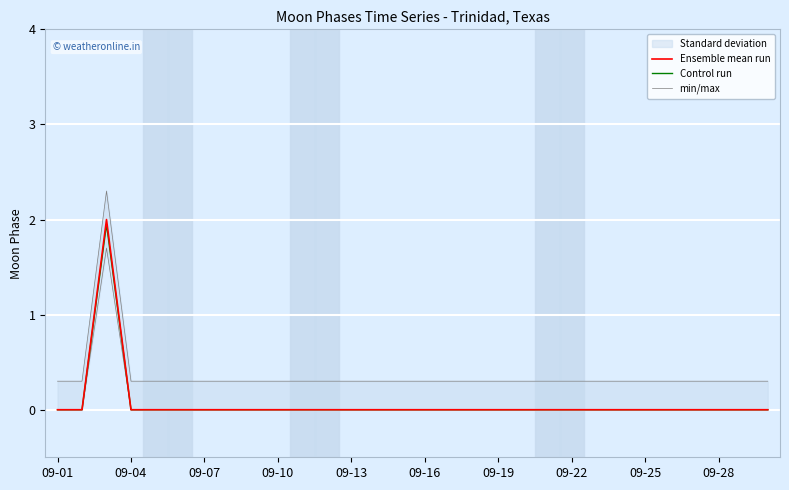

Rank the series by their maximum value, from lowest to highest.

Control run, Ensemble mean run, min/max